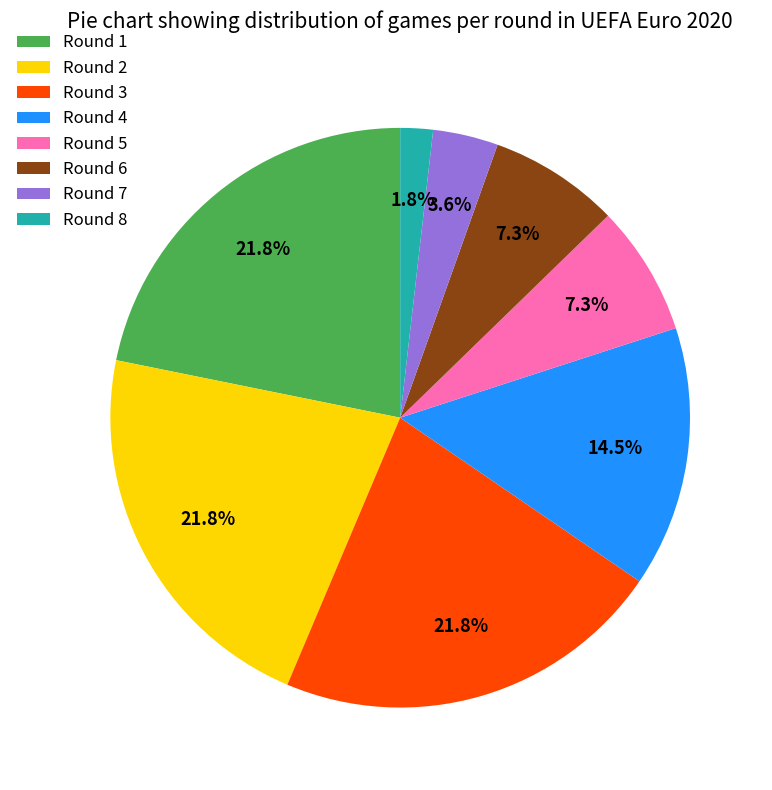

How many slices are in this pie chart?

8